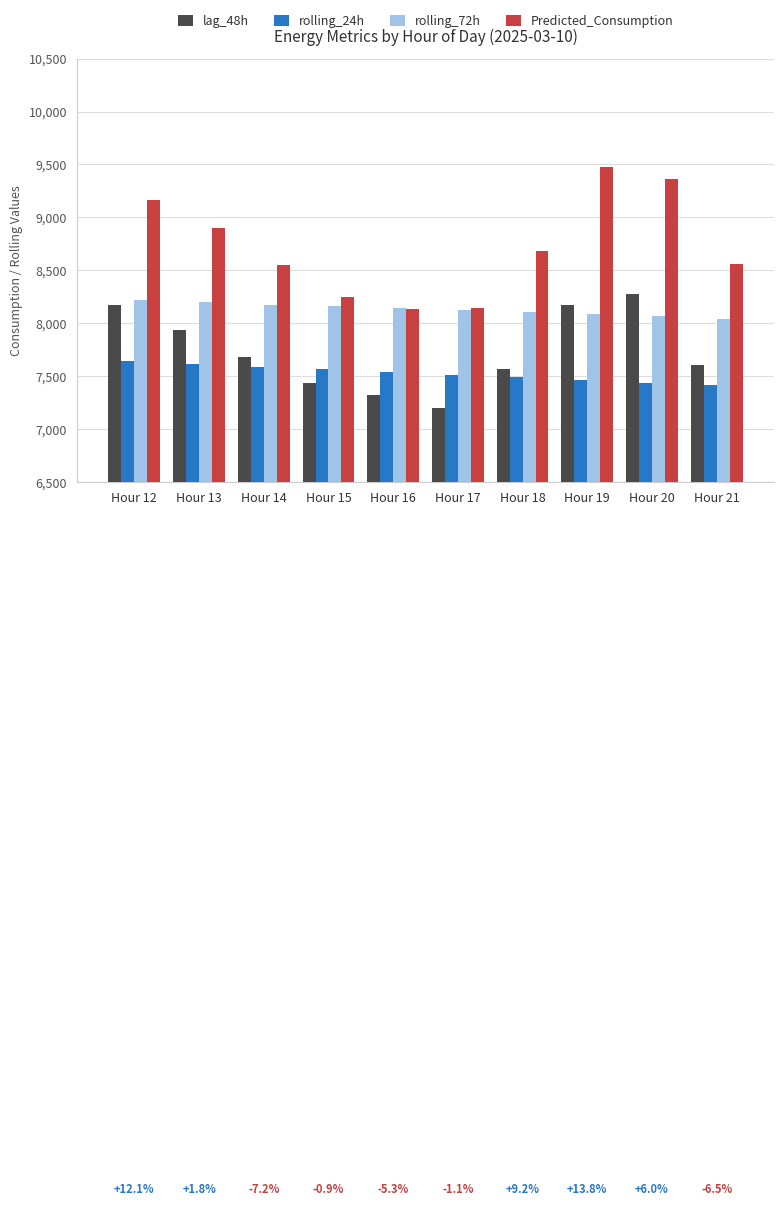

What is the total value across all series at Hour 18?

31852.8